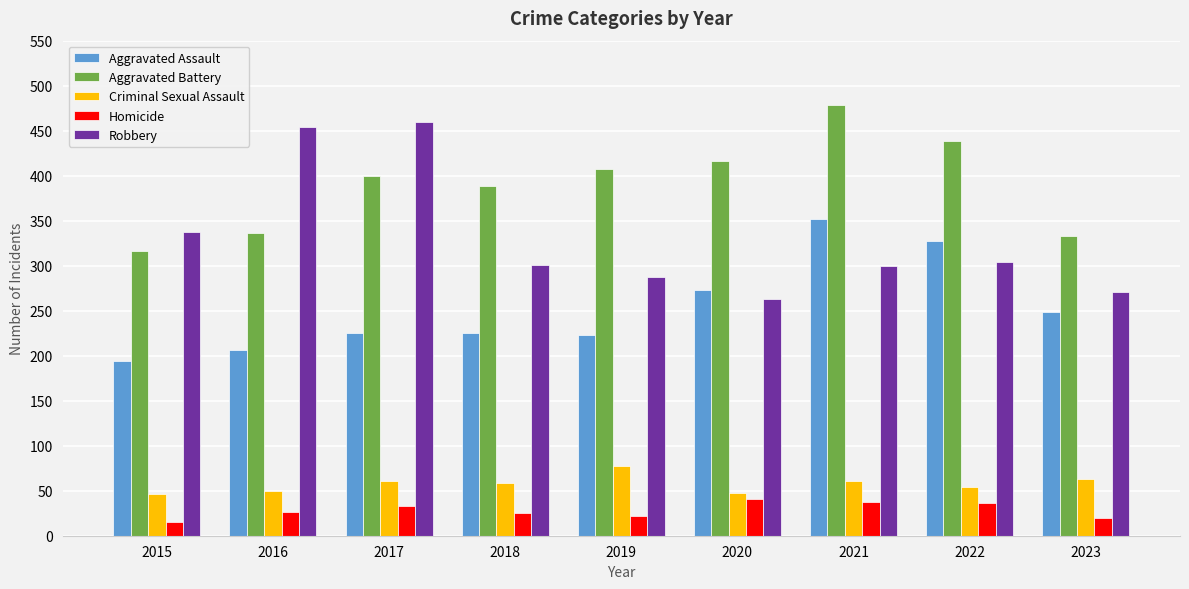

At 2016, list the series in order from smallest to largest.

Homicide, Criminal Sexual Assault, Aggravated Assault, Aggravated Battery, Robbery